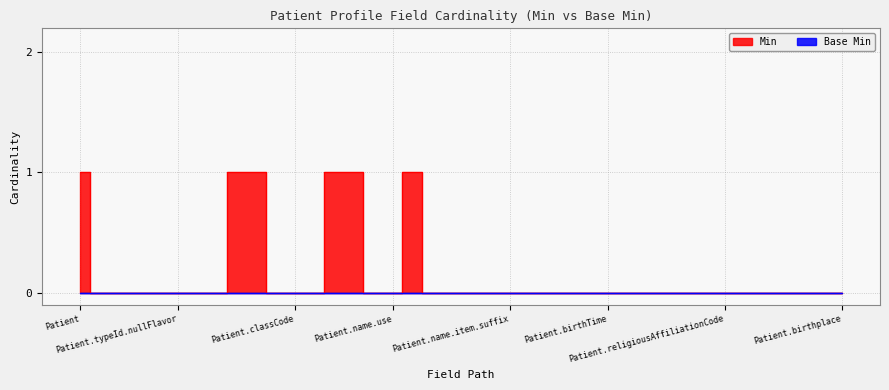

True or false: the data shows 1 at 23.

False